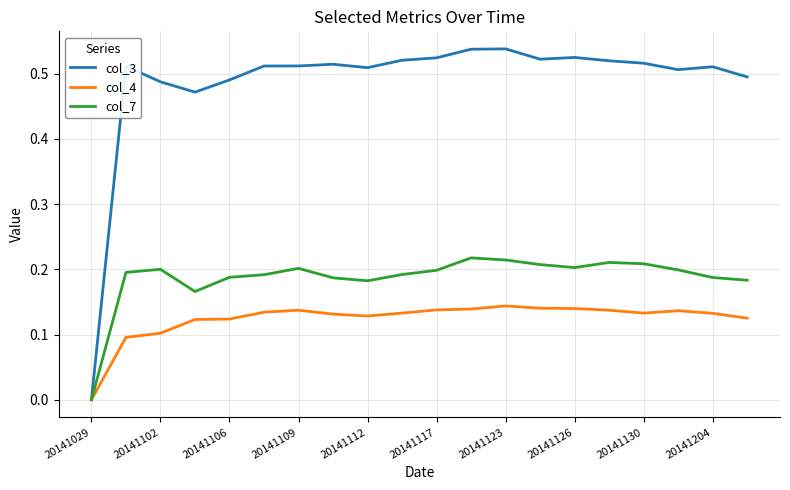

How many lines are shown in the chart?

3